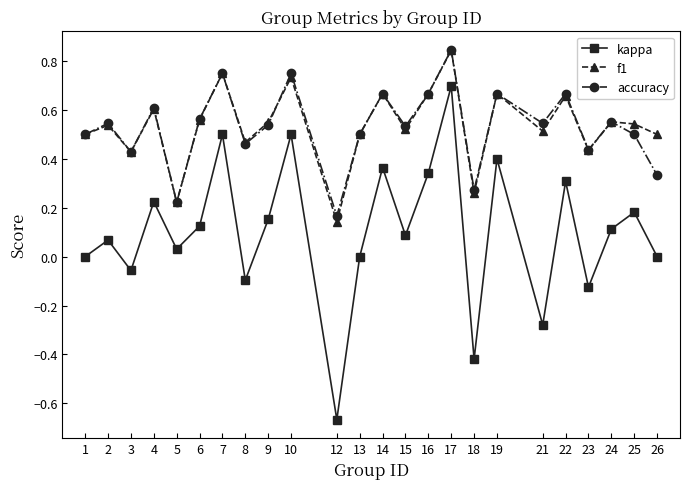

The kappa series shows -0.4 at 21. True or false?

False